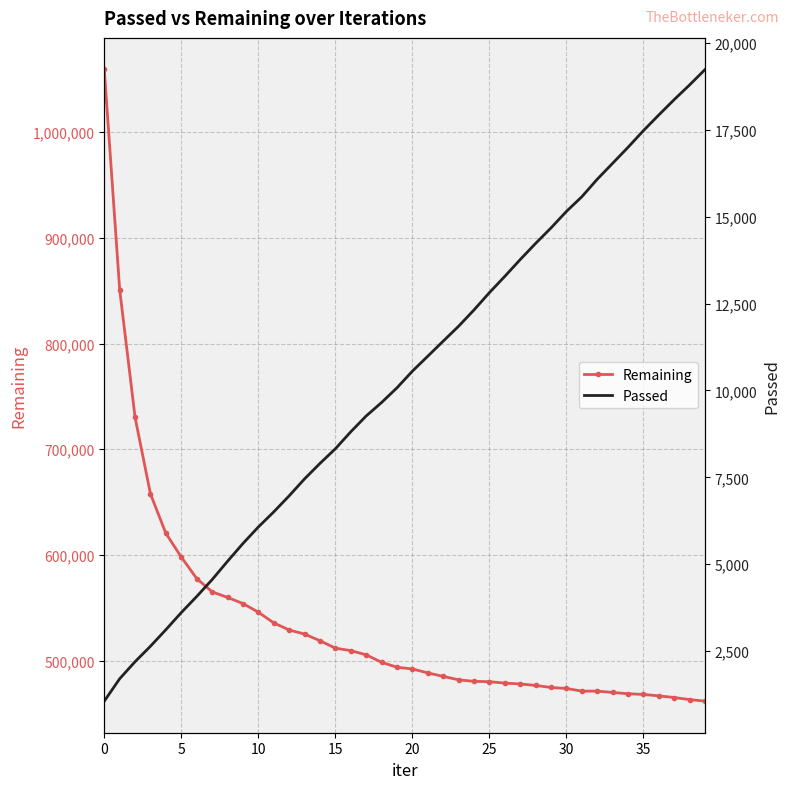

At 9, list the series in order from largest to smallest.

Remaining, Passed